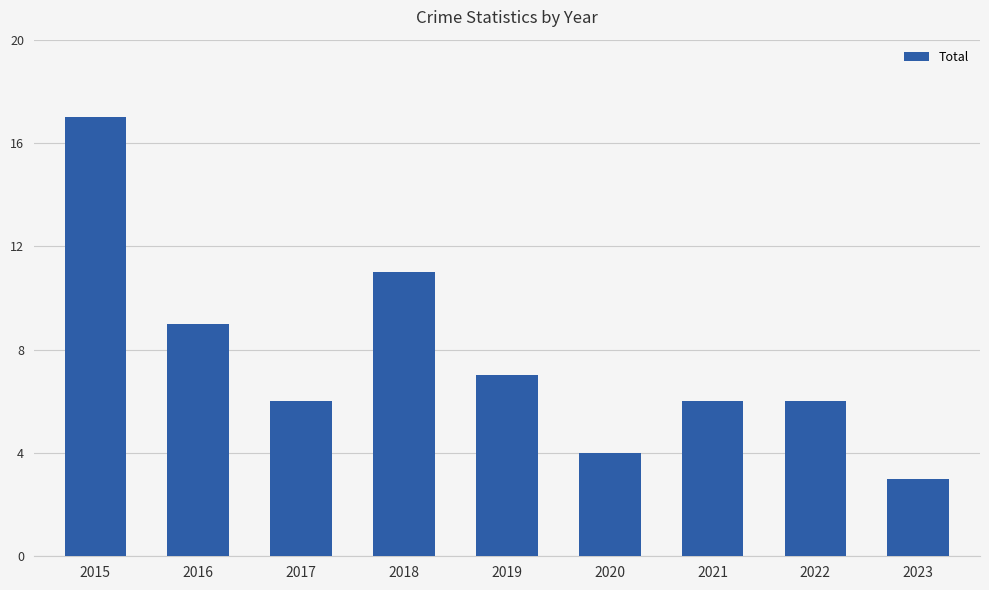

What is the minimum value shown in the chart?

3